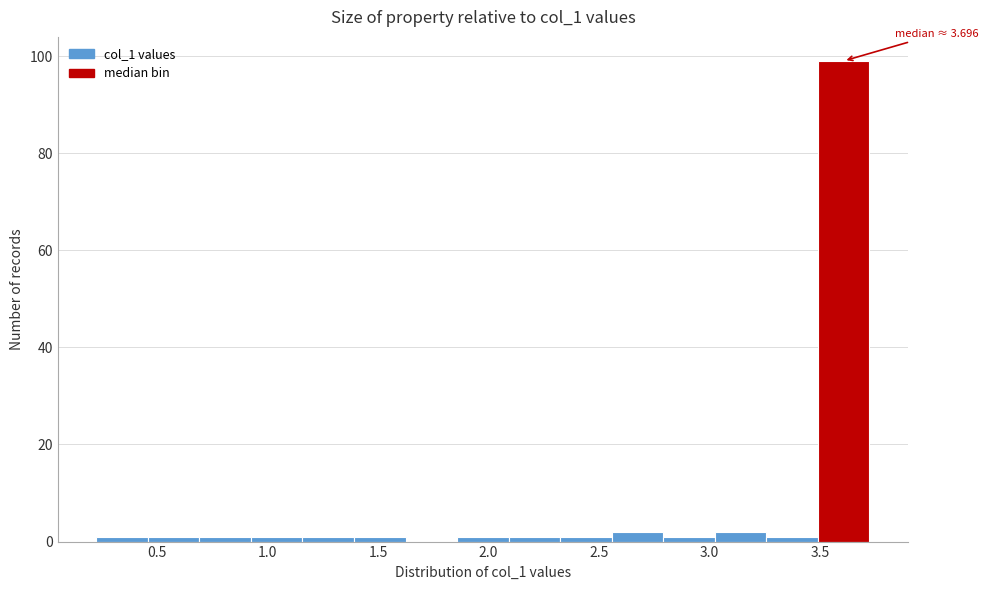

Over which range of the x-axis is the bar tallest?

3.50 to 3.70